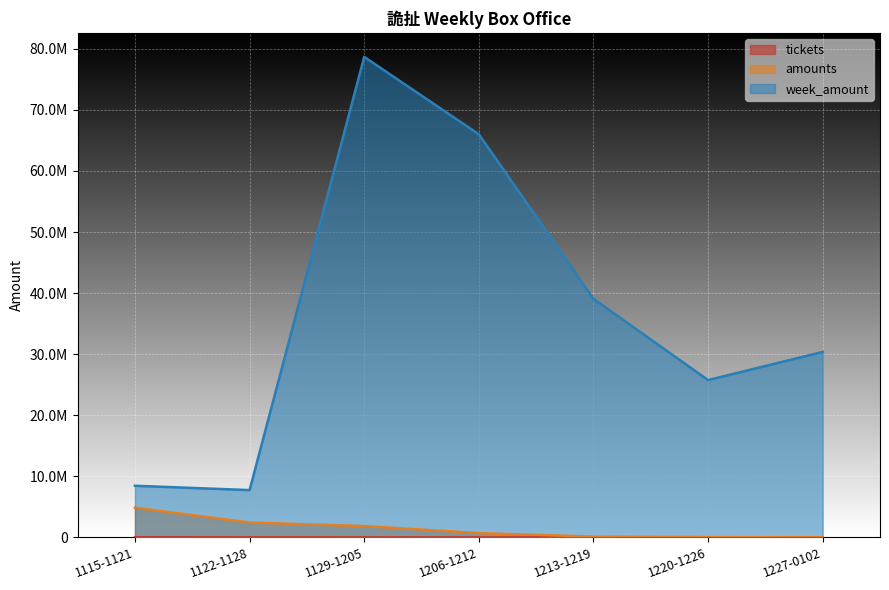

What is the difference between the highest and lowest values at 1115-1121?

8436377